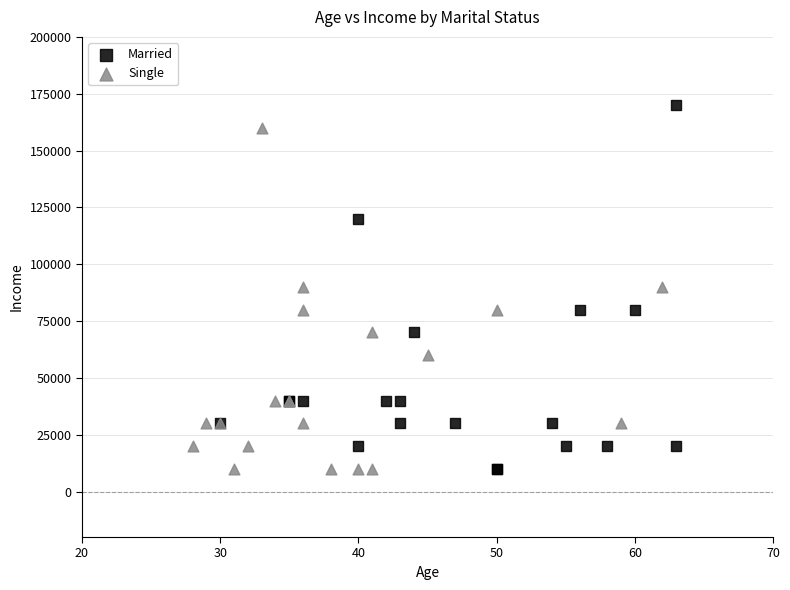

Which series has the largest Y range (max minus min)?

Married